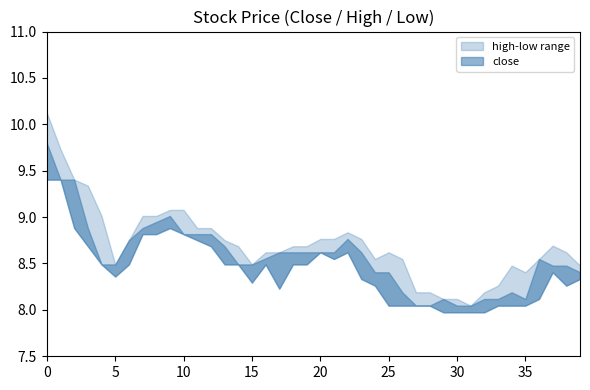

What is the smallest value displayed?

8.0